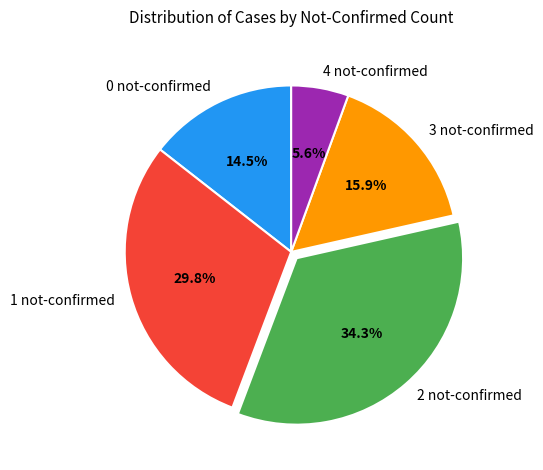

How many segments does this pie chart have?

5